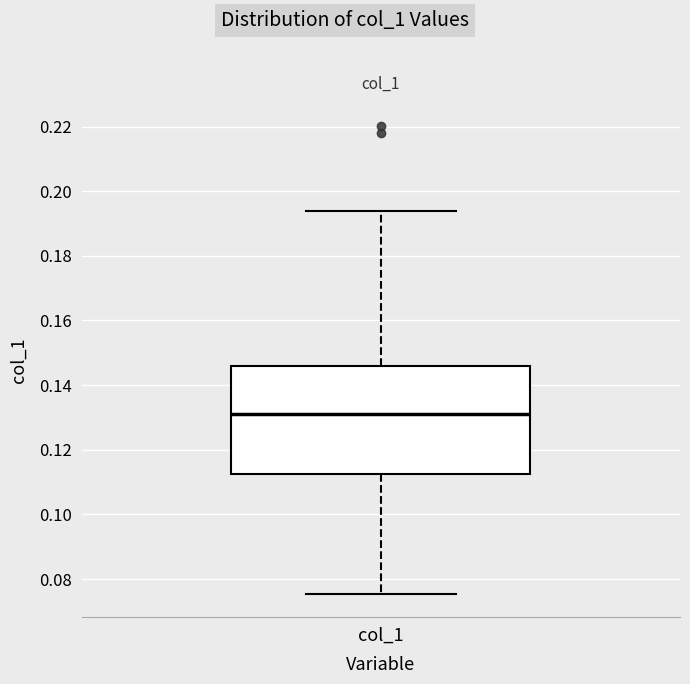

Read this box plot against the y-axis: the position of the median line, the range covered by the box, and the ends of both whiskers. The values are not printed on the chart, so give them approximately, as read against the axis.

median 0.132, box 0.112 to 0.146, whiskers 0.076 to 0.194